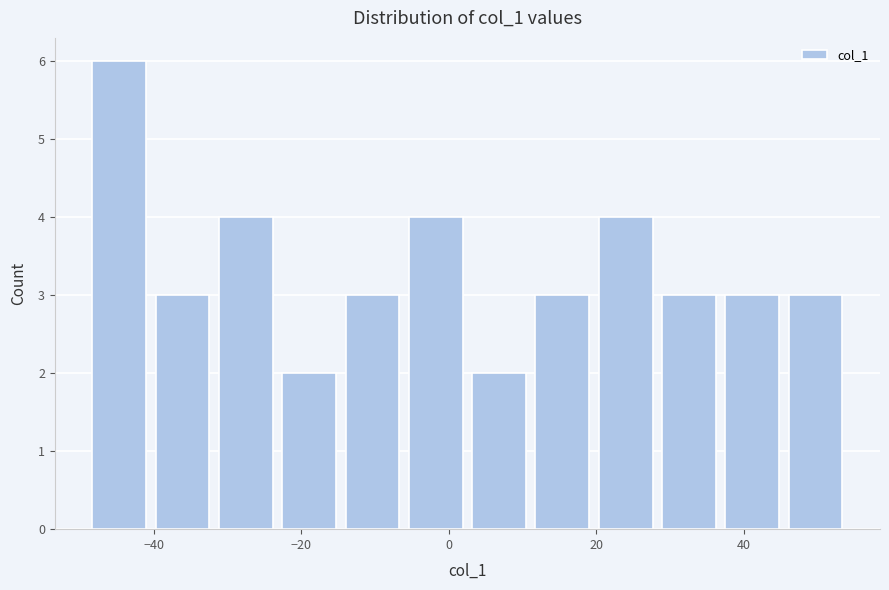

Reading left to right, list every bar in this chart as the range it spans on the x-axis followed by its height. Neither the bar edges nor the heights are printed on the chart, so give them approximately, as read against the axes.

-48 to -40: 6
-40 to -32: 3
-32 to -24: 4
-24 to -14: 2
-14 to -6: 3
-6 to 2: 4
2 to 12: 2
12 to 20: 3
20 to 28: 4
28 to 36: 3
36 to 46: 3
46 to 54: 3